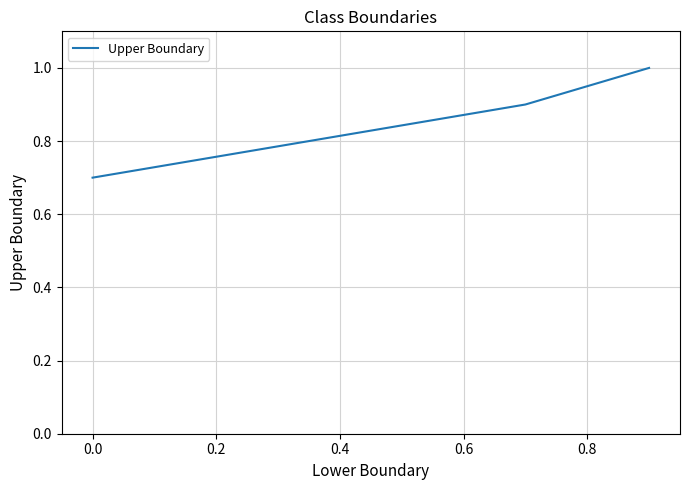

What is the difference between the maximum and minimum values?

0.3